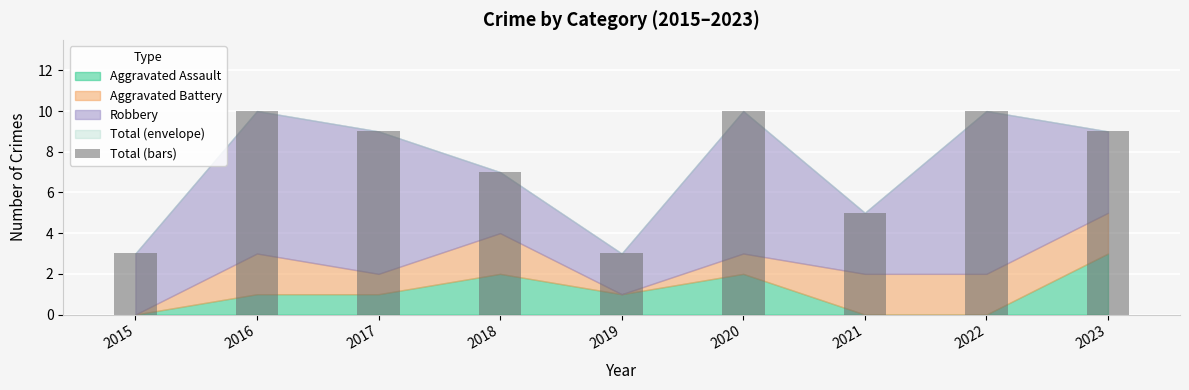

What is the change in value from 2015 to 2017?

+6